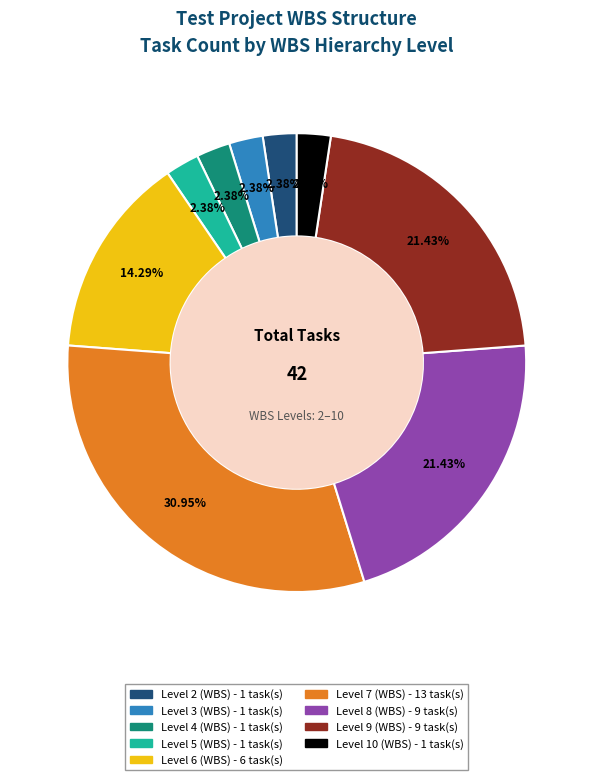

Is the sum of Level 9 (WBS) and Level 4 (WBS) greater than half?

No